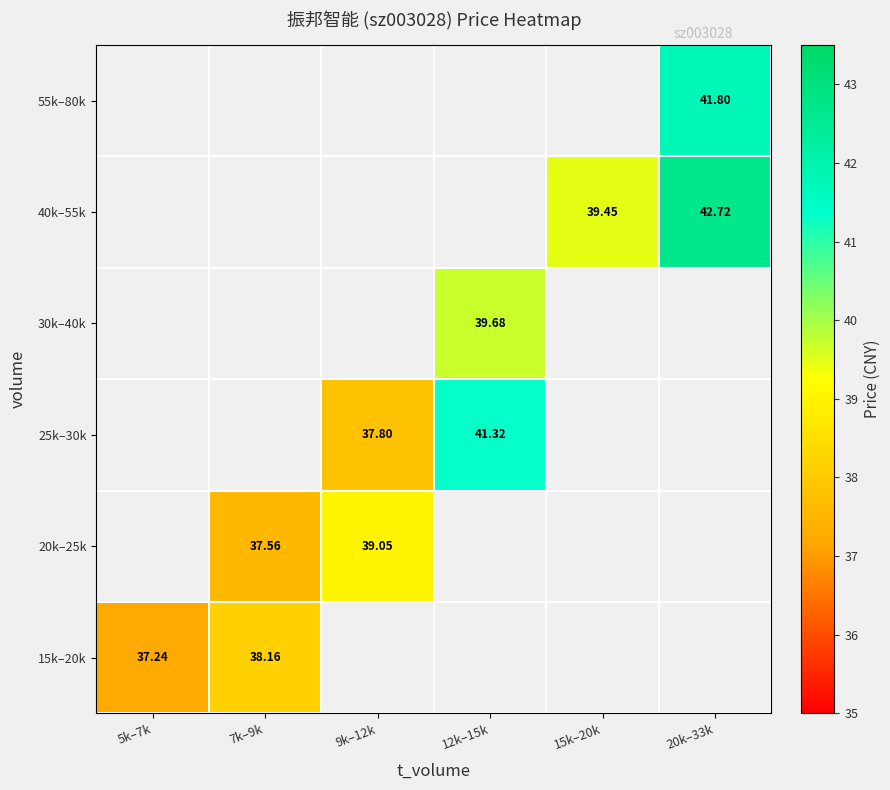

Count the number of categories in the chart.

6